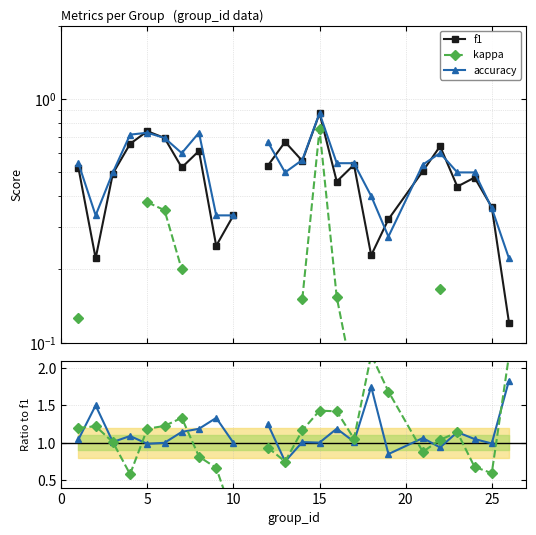

Is this an area chart (filled region under the line)?

No